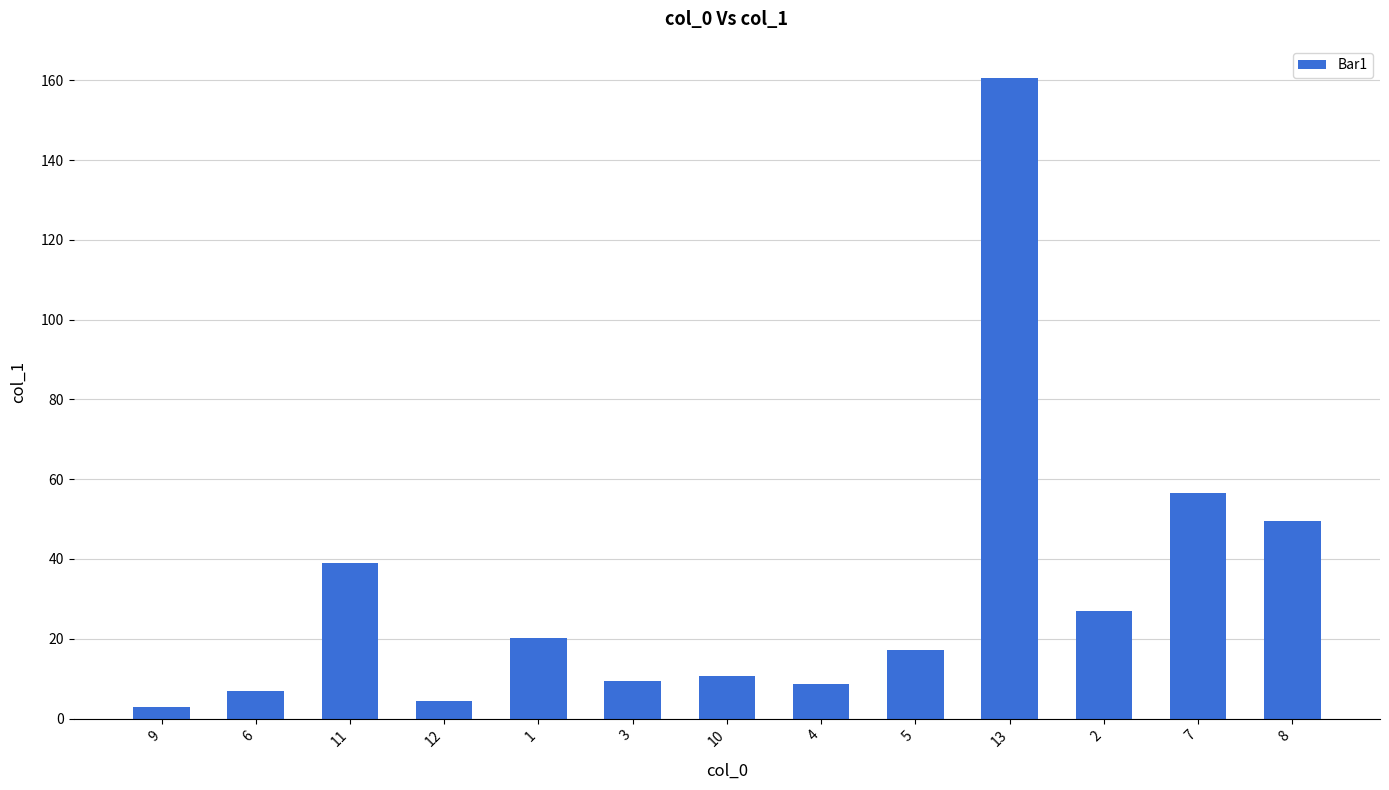

What value does the data have at 11?

39.0